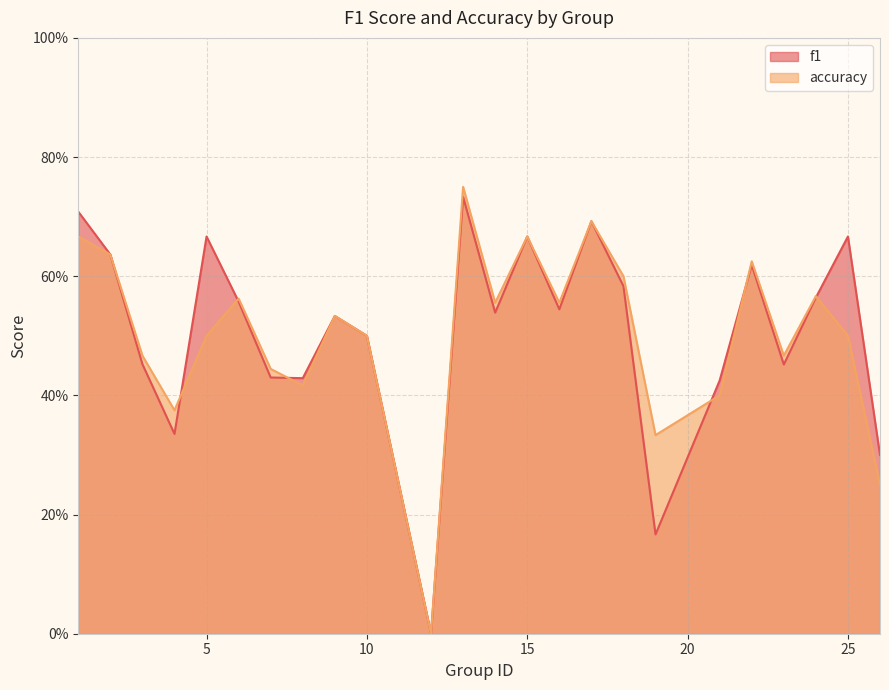

Reading left to right, transcribe all the data shown in this chart.

f1: 0.7	0.6	0.5	0.3	0.7	0.6	0.4	0.4	0.5	0.5	0.0	0.7	0.5	0.7	0.5	0.7	0.6	0.2	0.4	0.6	0.5	0.6	0.7	0.3
accuracy: 0.7	0.6	0.5	0.4	0.5	0.6	0.4	0.4	0.5	0.5	0.0	0.8	0.6	0.7	0.6	0.7	0.6	0.3	0.4	0.6	0.5	0.6	0.5	0.2